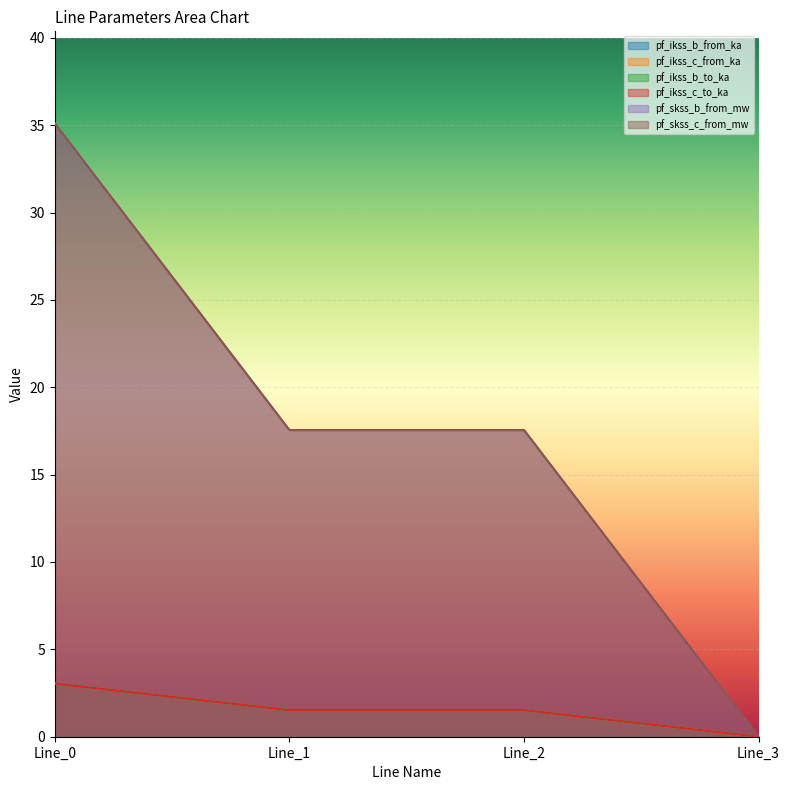

How many values in the pf_ikss_b_from_ka series are below 17?

1